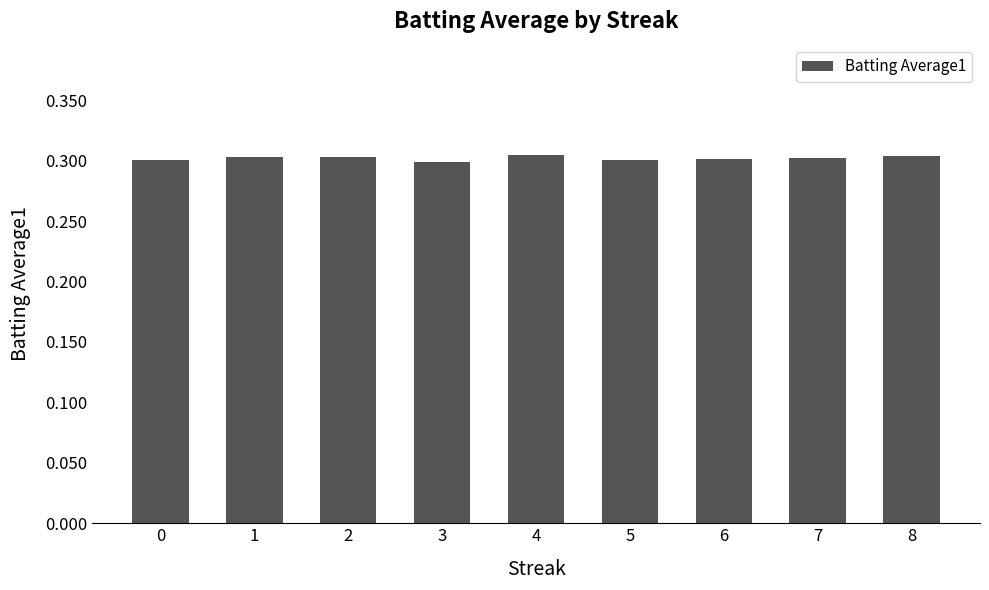

How many values are between 0 and 1?

9